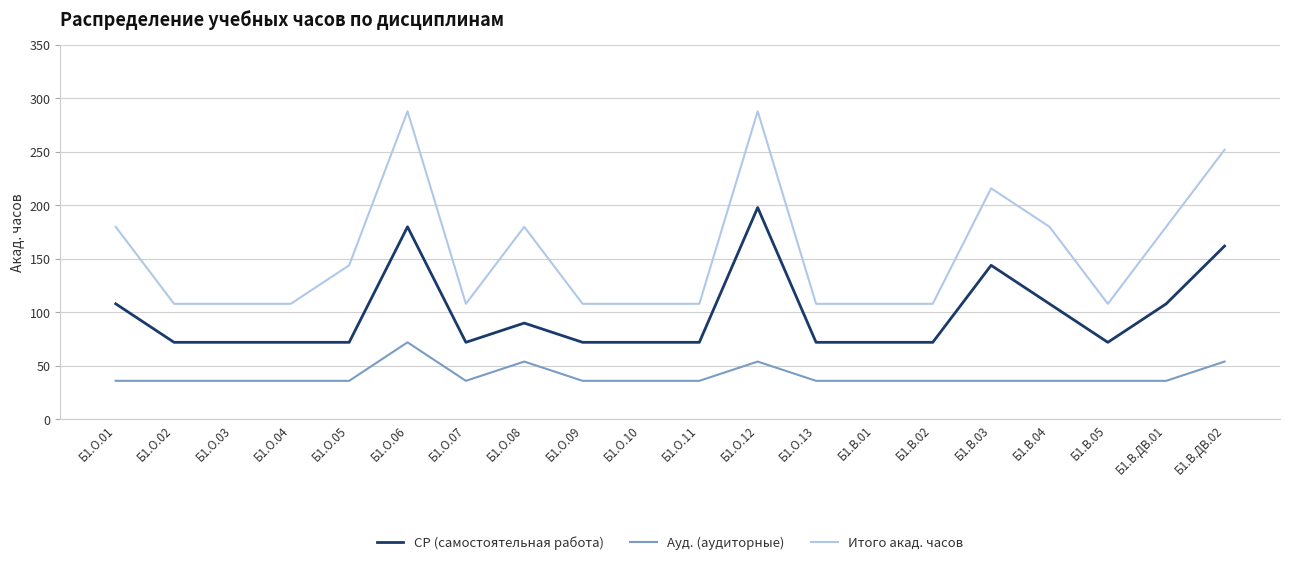

Which series has the largest range (max minus min)?

Итого акад. часов